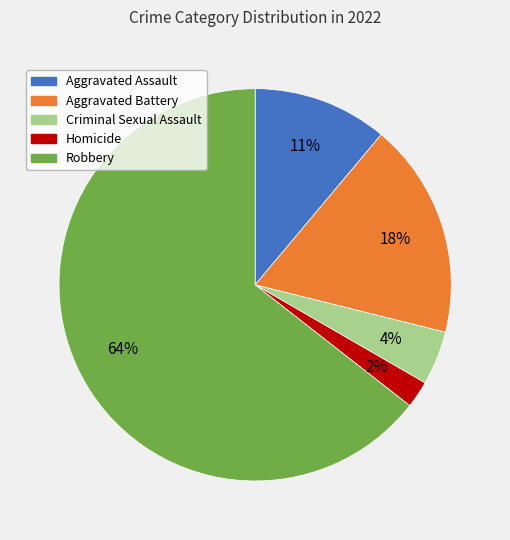

Which category has the biggest portion of the pie?

Robbery